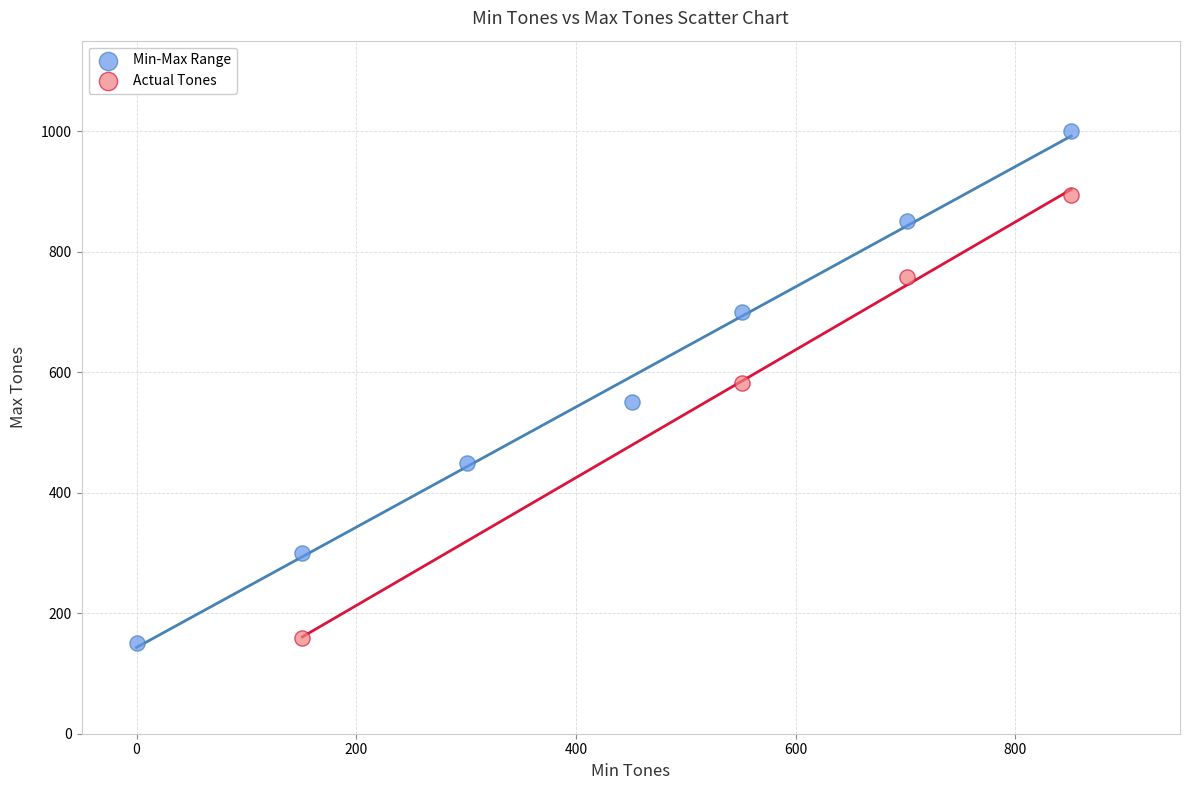

Which series reaches the maximum Y coordinate?

Min-Max Range